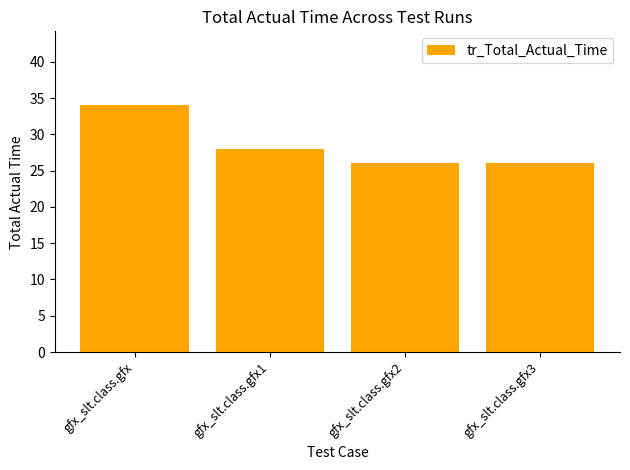

Reading left to right, what are all the values shown in this chart?

34	28	26	26